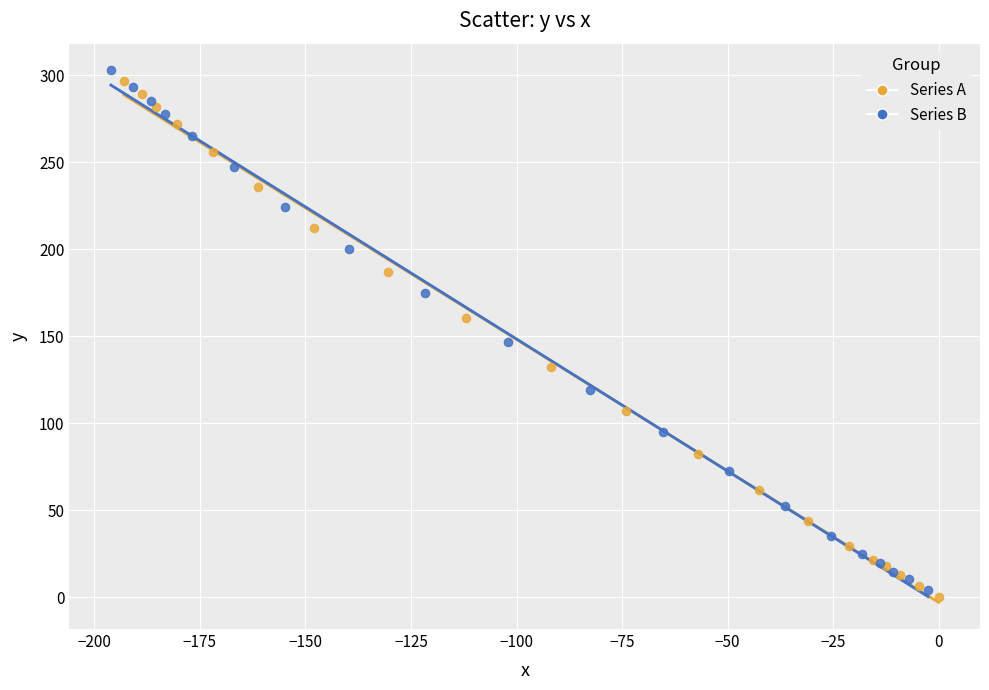

Which series has the largest Y range (max minus min)?

Series B